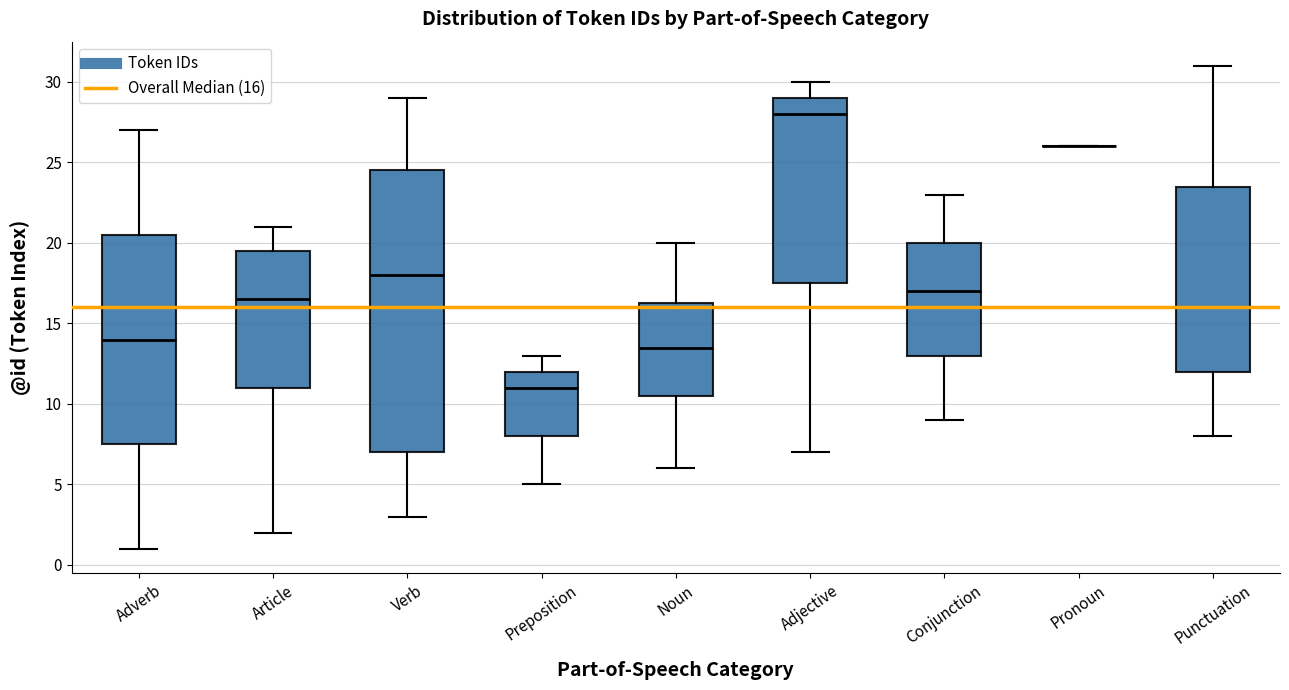

Which box is the tallest, from its lower edge to its upper edge?

Verb